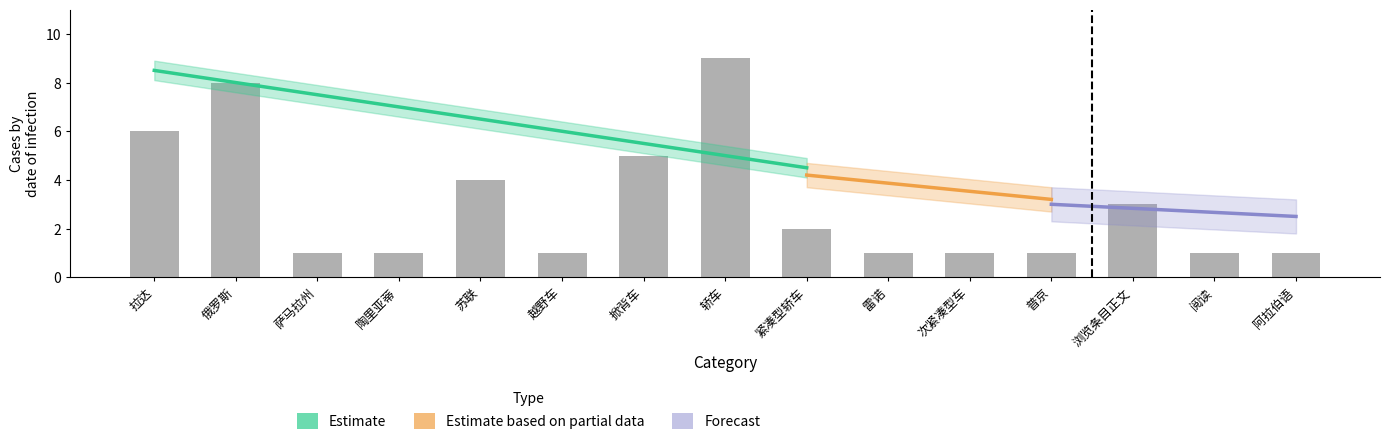

The chart shows a value of 0 at 陶里亚蒂. True or false?

False